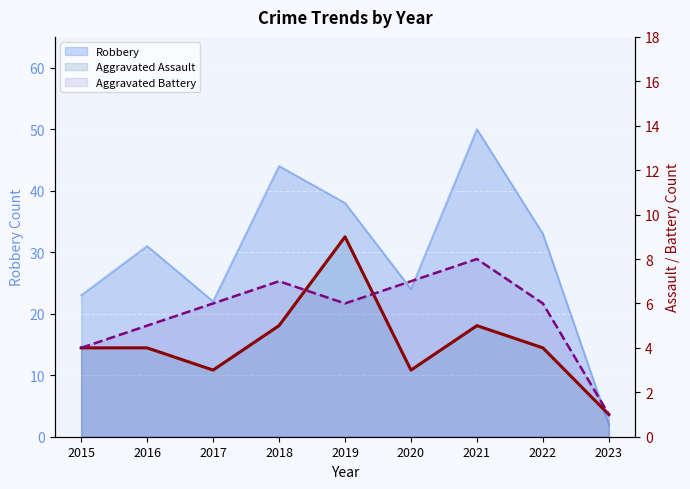

What is the value of the Aggravated Battery point at the 1st from the left?

4